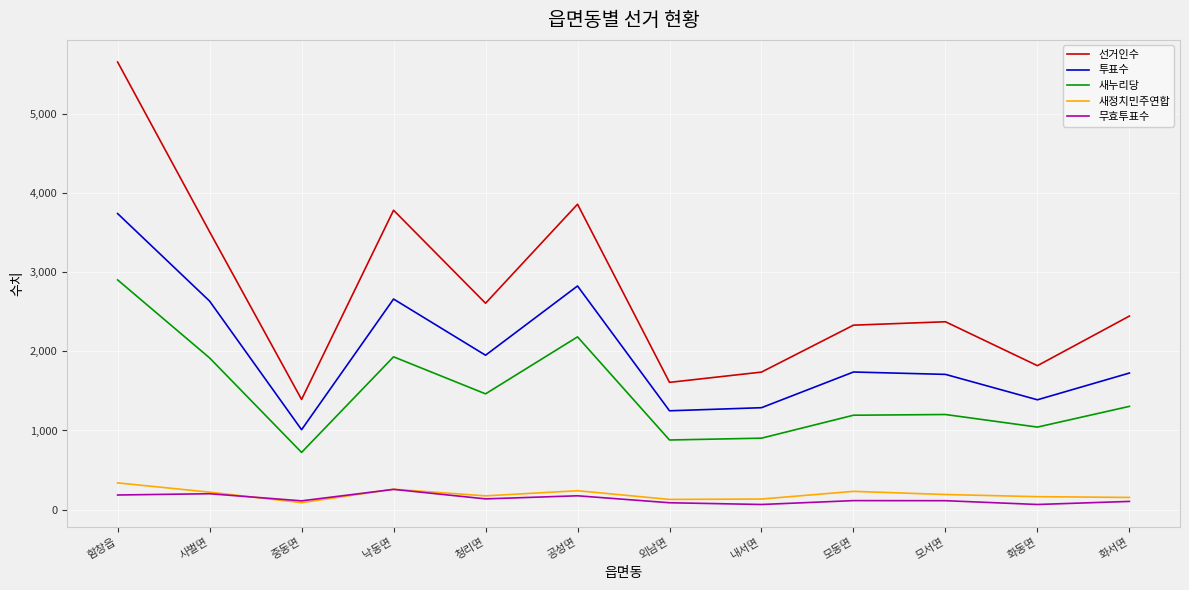

The value of 무효투표수 at 화서면 is 104. True or false?

True